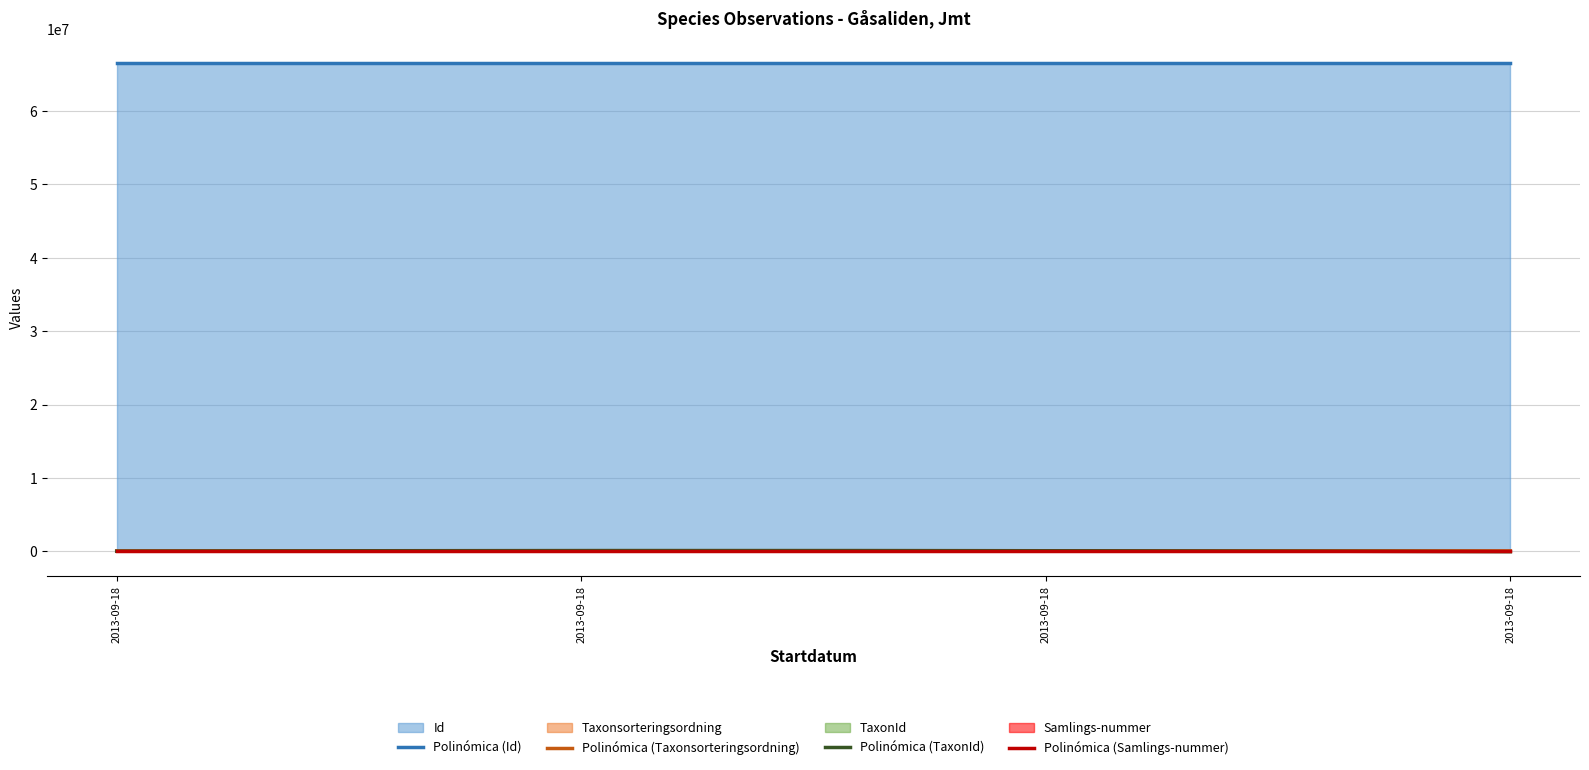

What are all the series names shown in the legend?

Id, Taxonsorteringsordning, TaxonId, Samlings-nummer